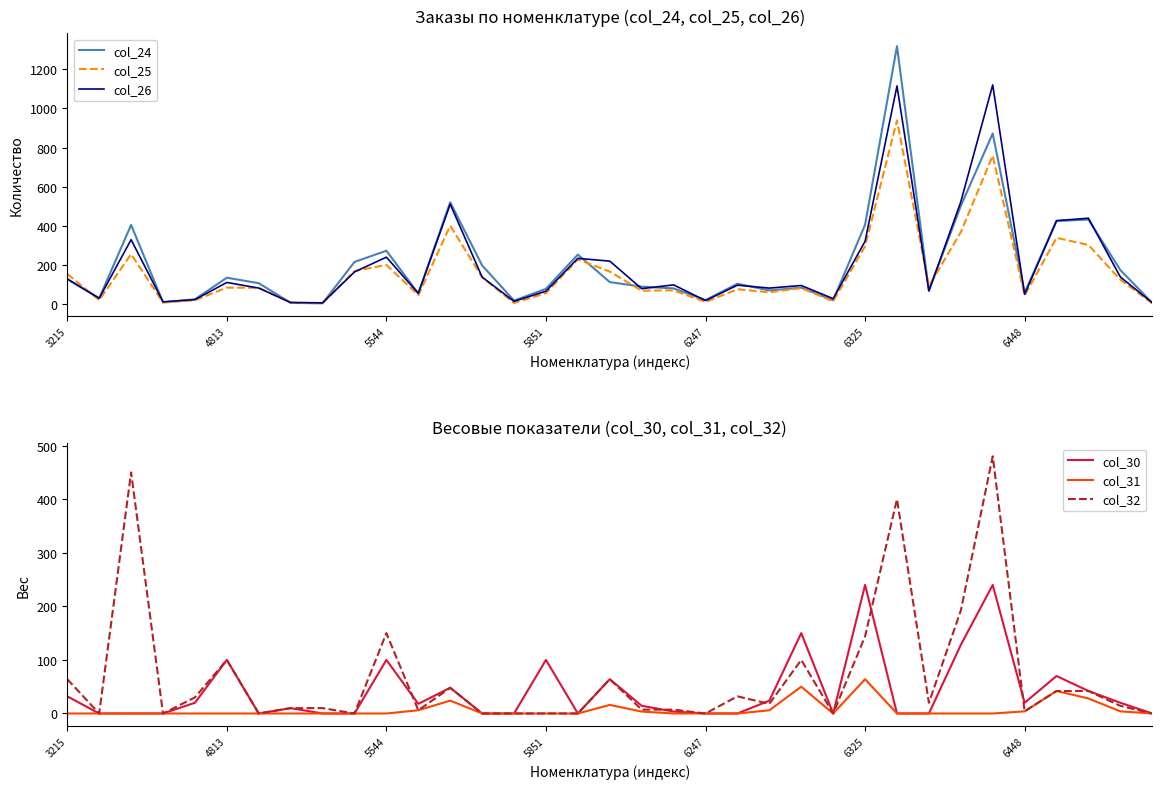

The col_25 series shows 13.3 at 5851. True or false?

False